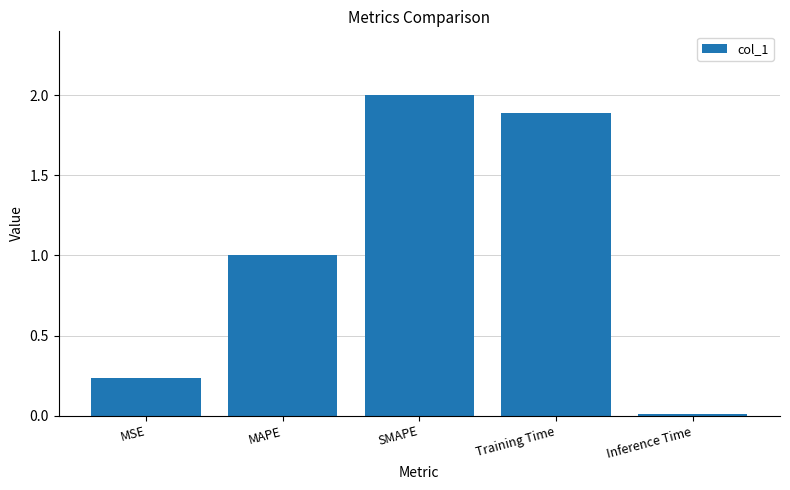

Count the number of categories in the chart.

5